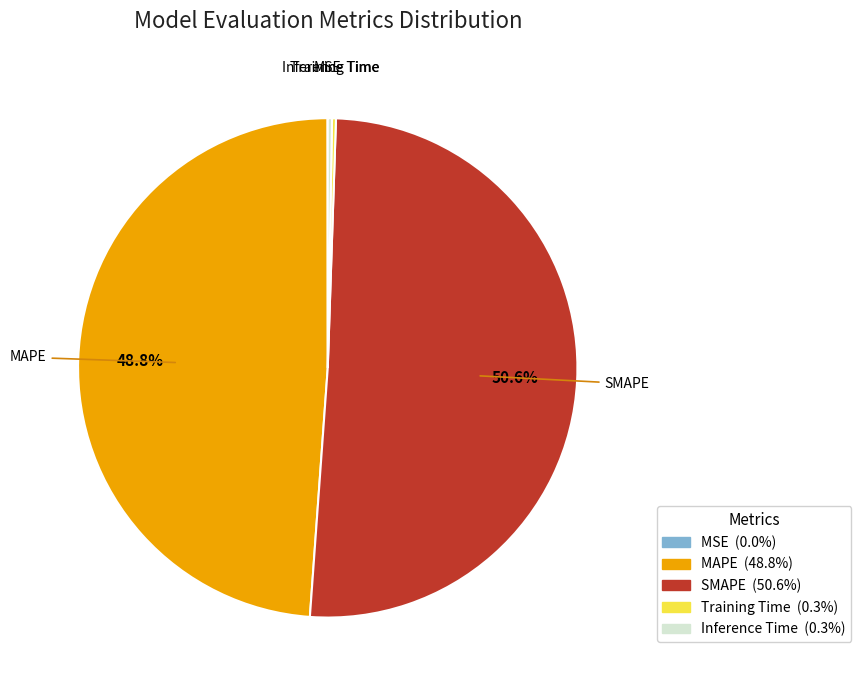

To the nearest percent, what is the difference between the largest and smallest slice percentages?

51%